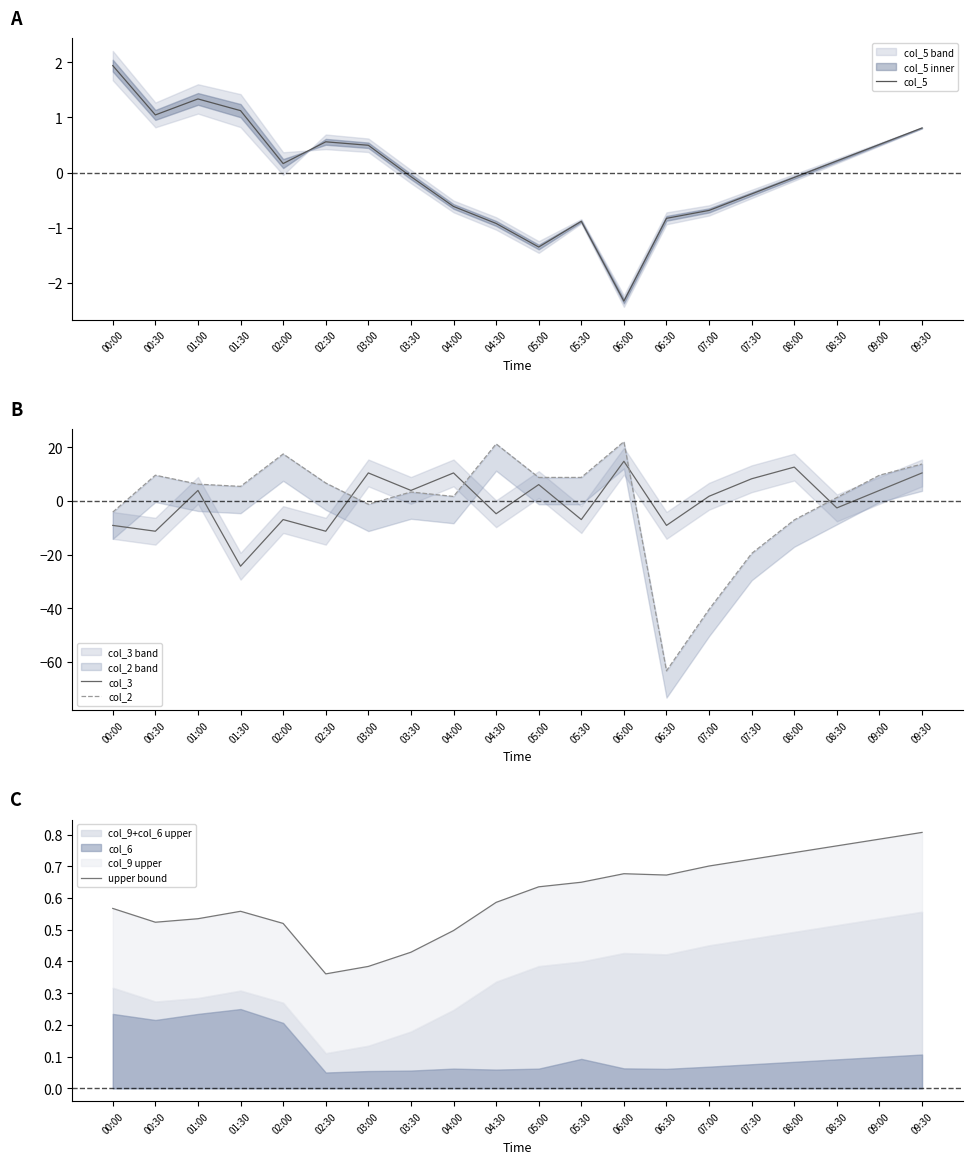

True or false: col_5 and col_3 cross at least once.

True